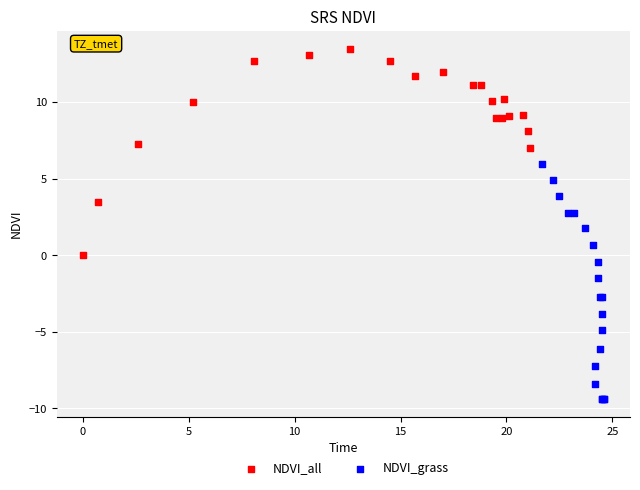

Which series contains the lowest Y value?

NDVI_grass